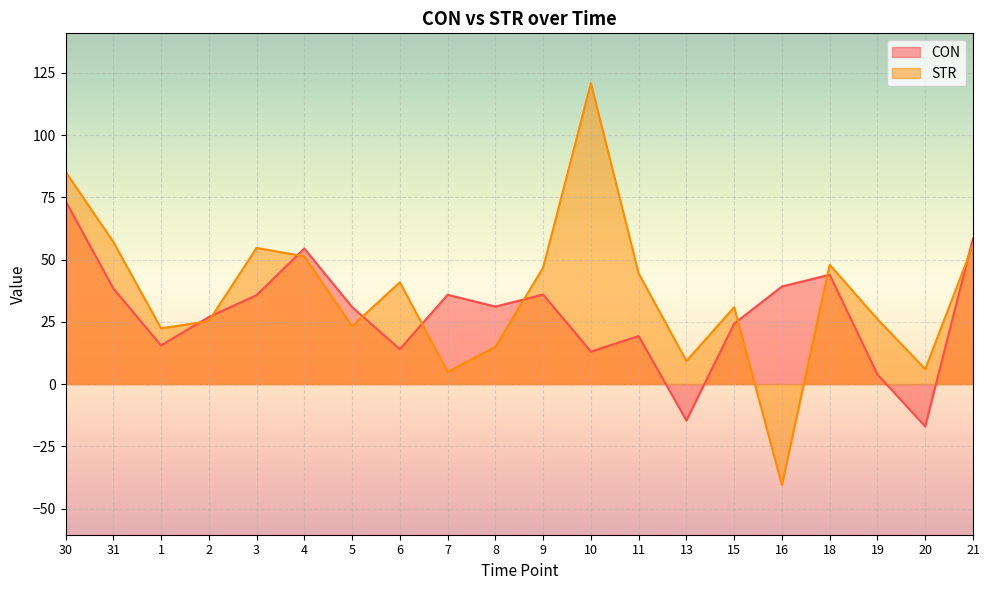

What position from the left is 13?

14